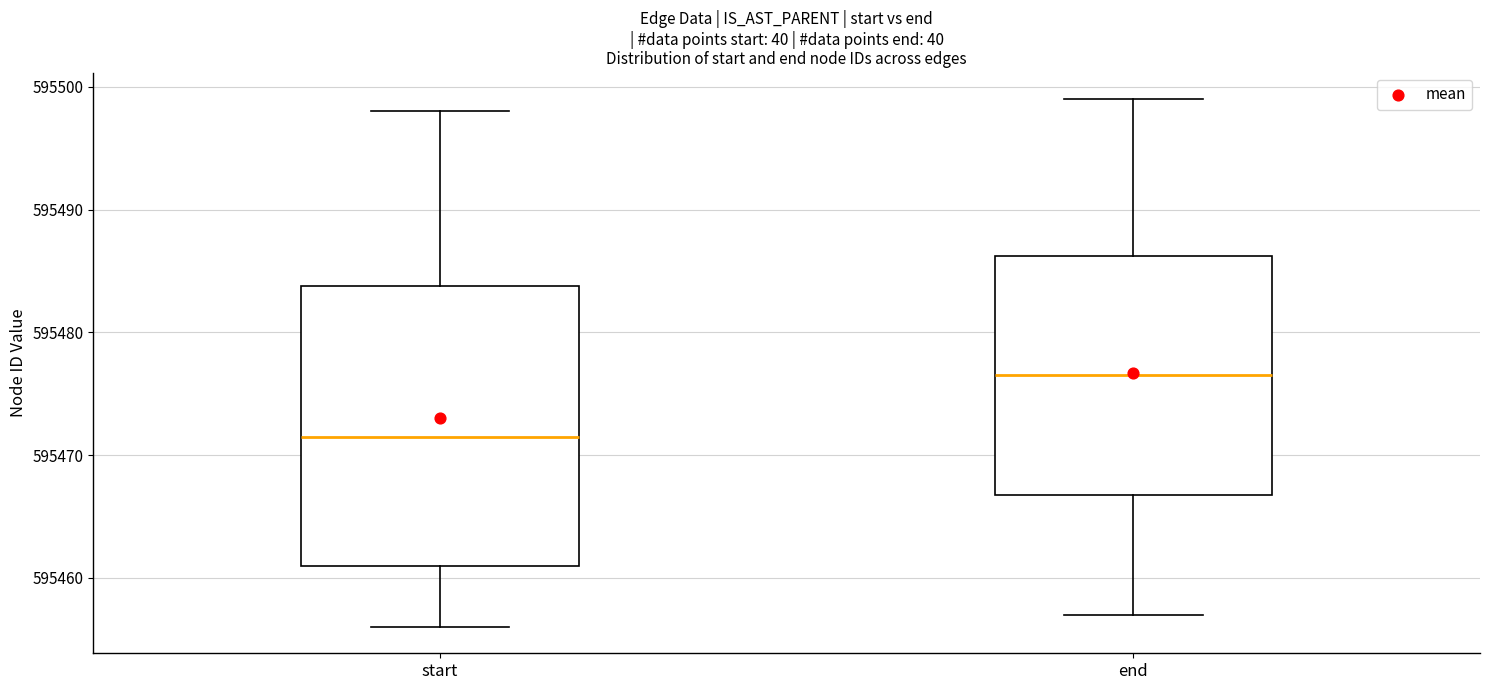

Comparing the boxes themselves (not the whiskers), which one is the tallest?

start